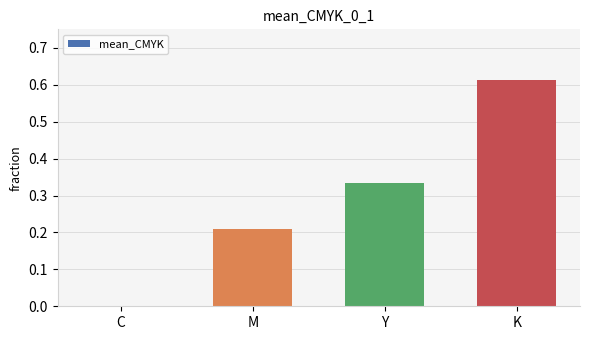

Is it true that the value at K is 1.0?

False